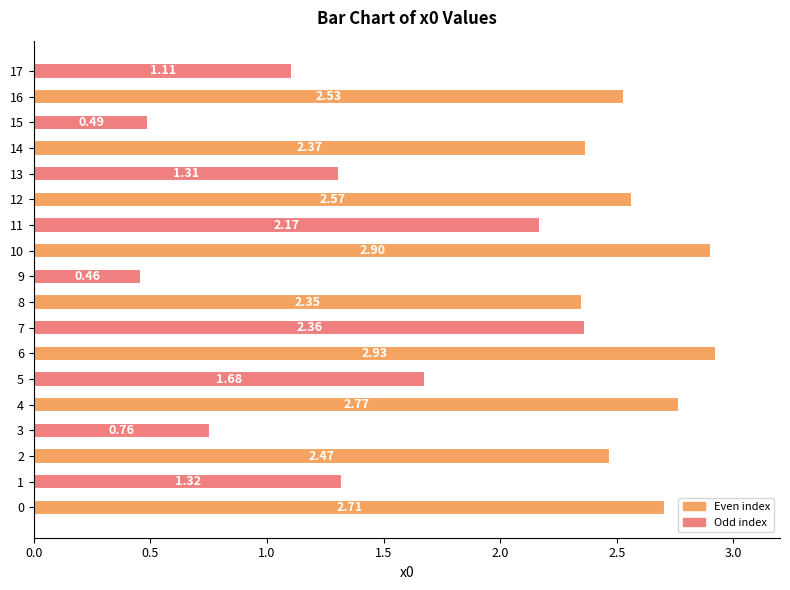

List the labels in order of value, largest first.

6, 10, 4, 0, 12, 16, 2, 14, 7, 8, 11, 5, 1, 13, 17, 3, 15, 9